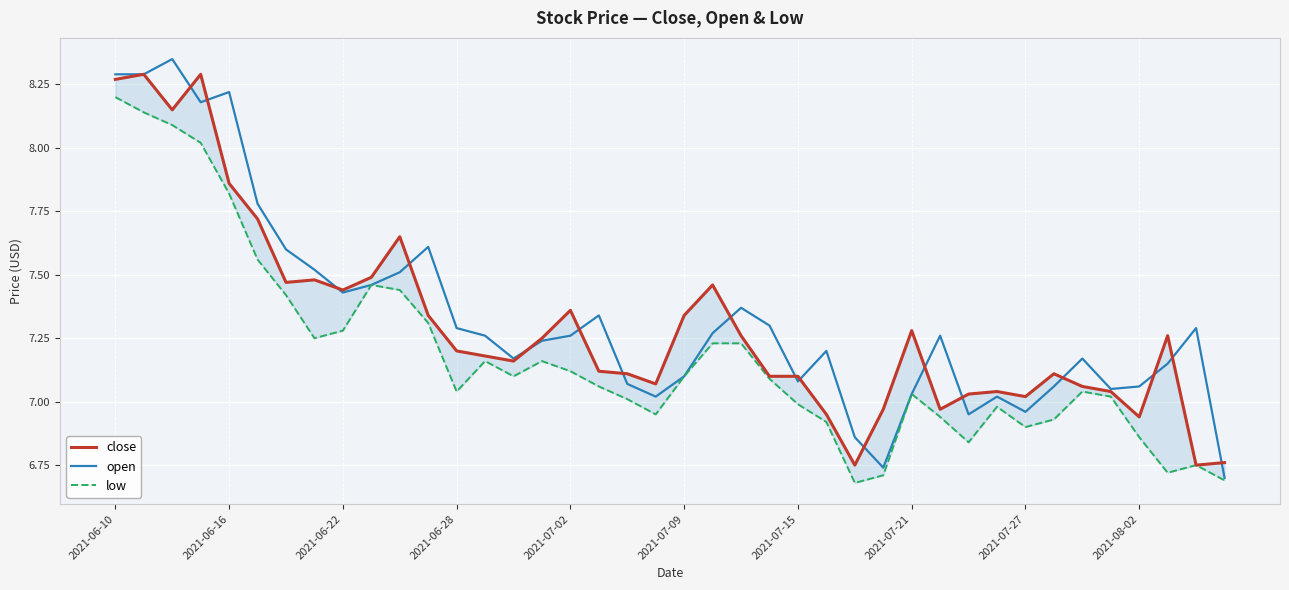

What position from the right is 38?

2